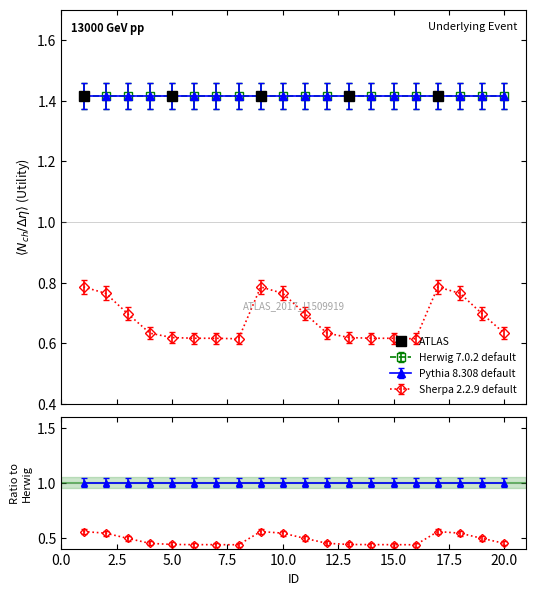

The Herwig 7.0.2 default series shows 2.1 at 18. True or false?

False